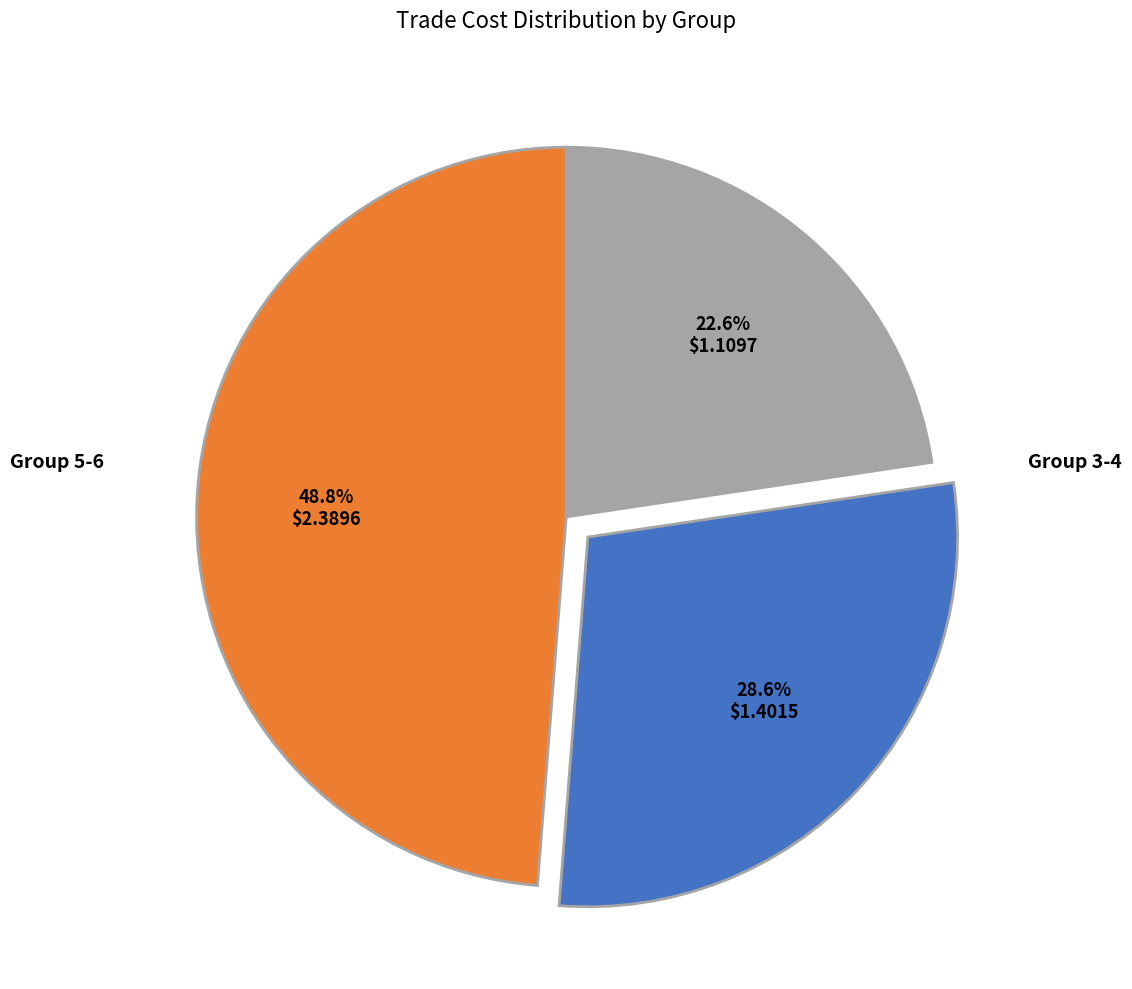

Is there any slice that represents more than half of the pie?

No